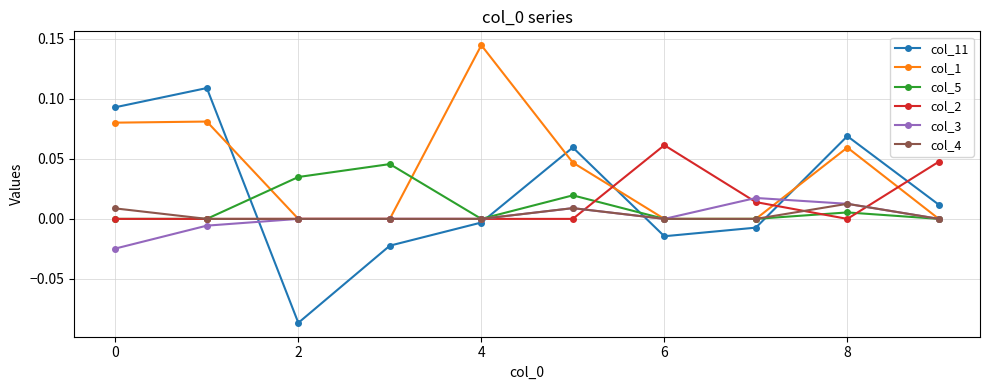

True or false: col_2 and col_11 intersect in this chart.

True